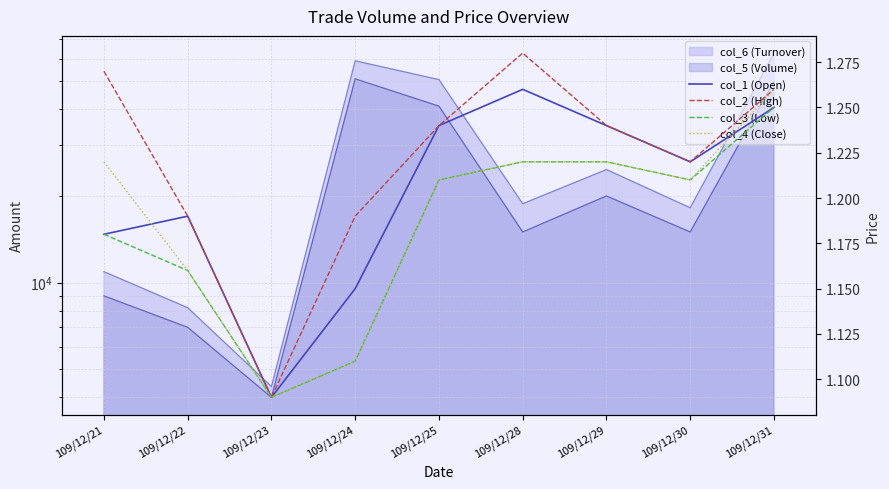

At which label is col_3 (Low) closest to 1?

109/12/23